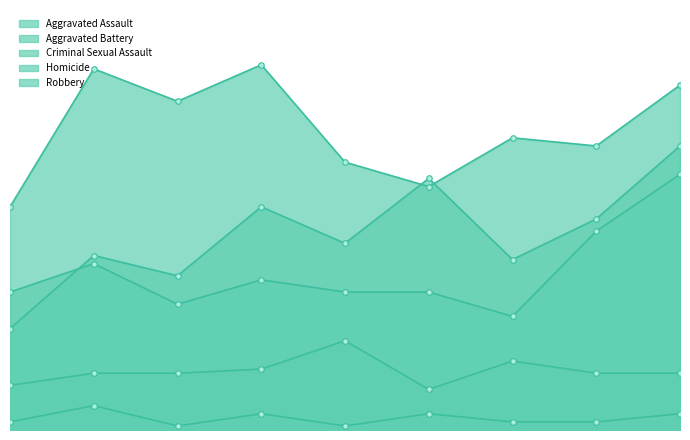

Does the chart have visible grid lines?

No